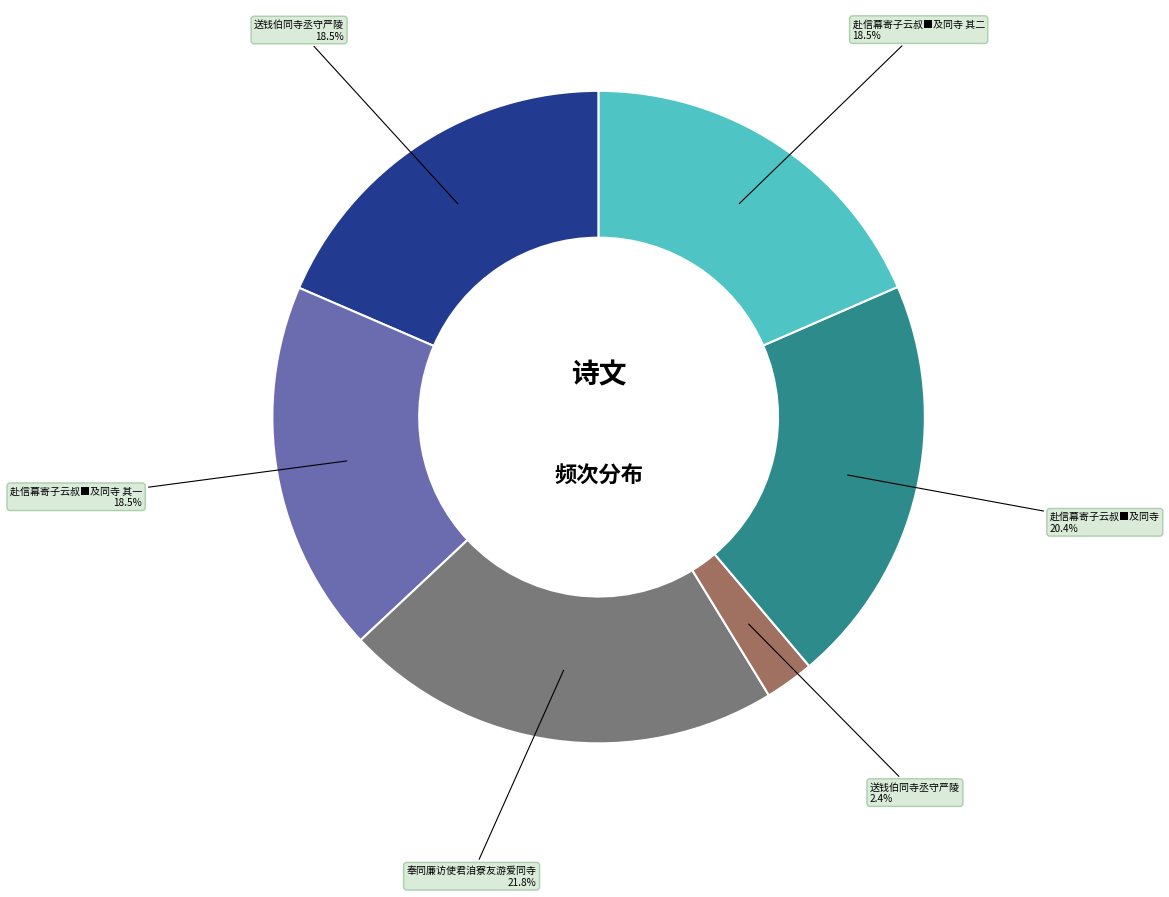

Does any single category account for the majority?

No